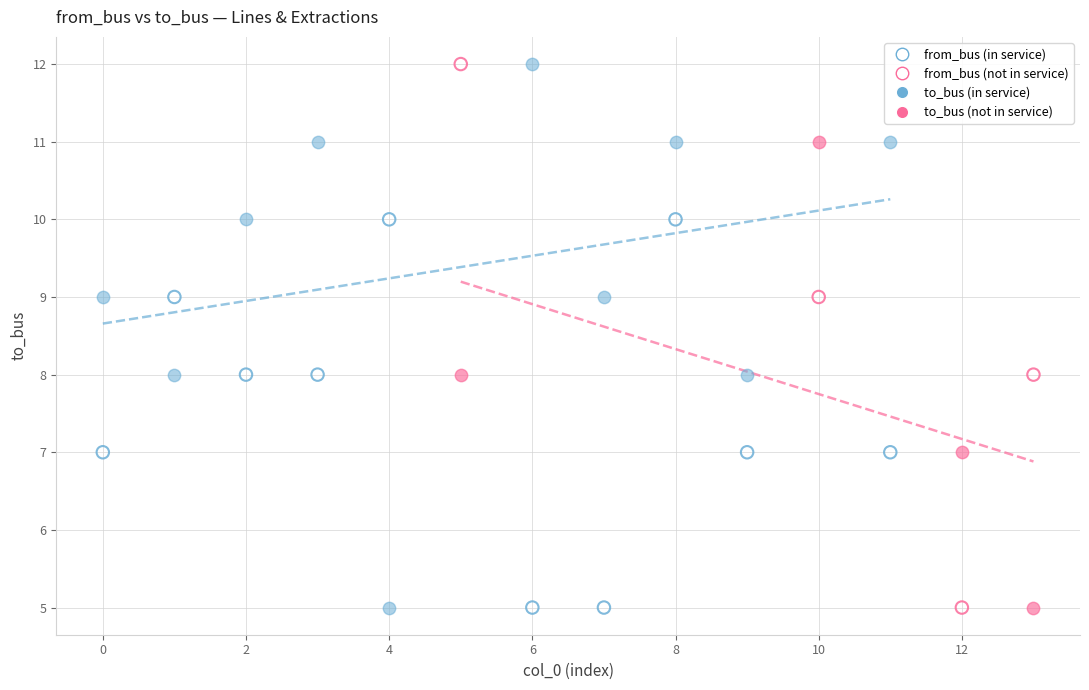

What are all the series names shown in the legend?

from_bus (in service), from_bus (not in service), to_bus (in service), to_bus (not in service)